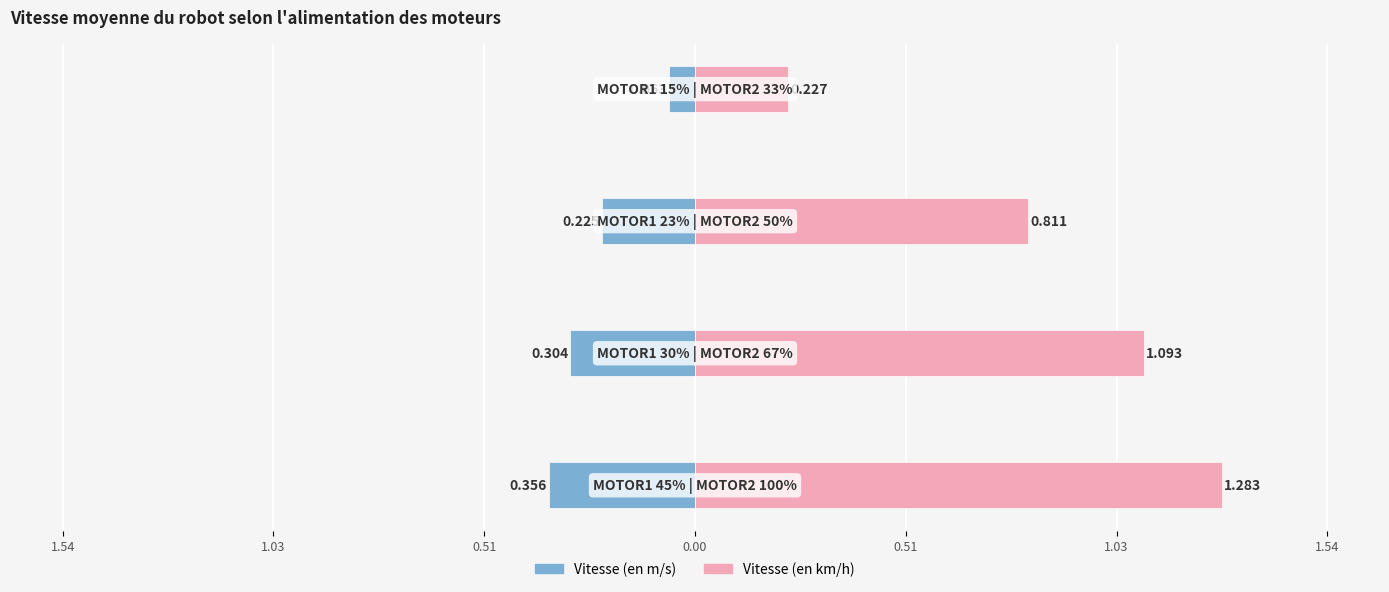

What is the lowest value of the Vitesse (en km/h) series?

0.2